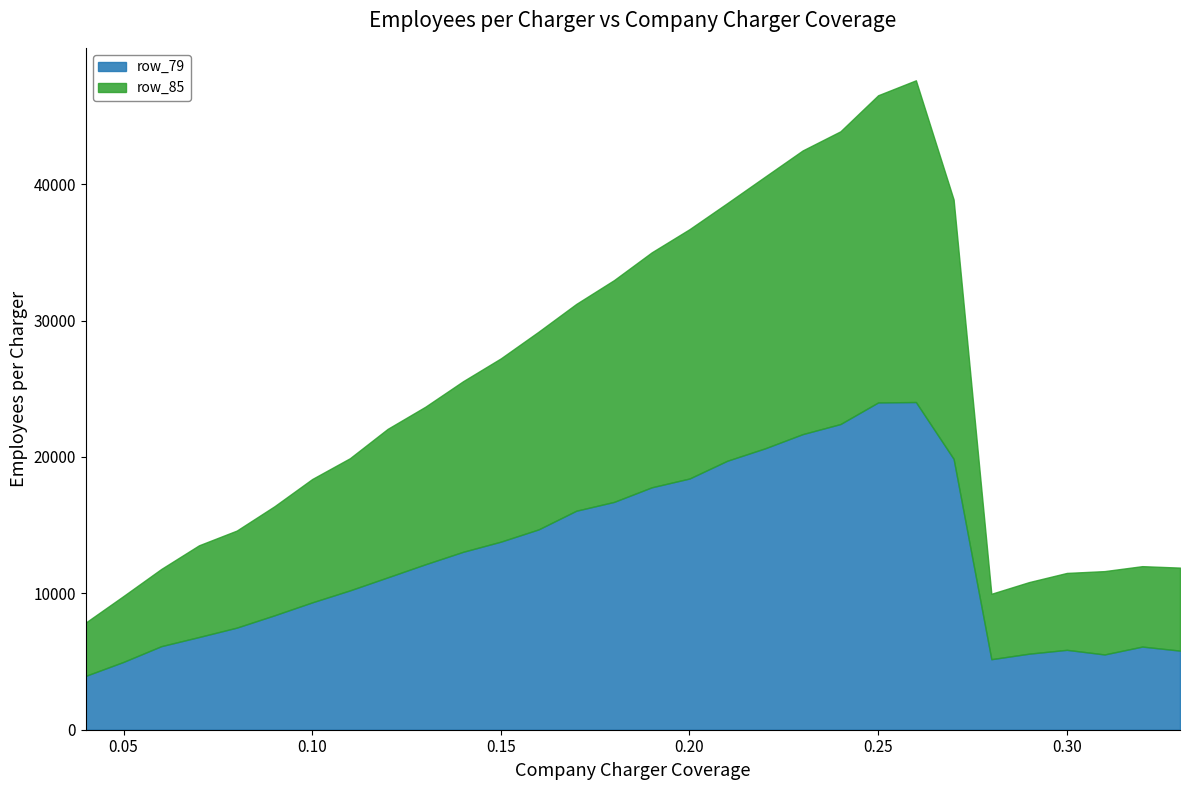

Which series has the largest range (max minus min)?

row_85